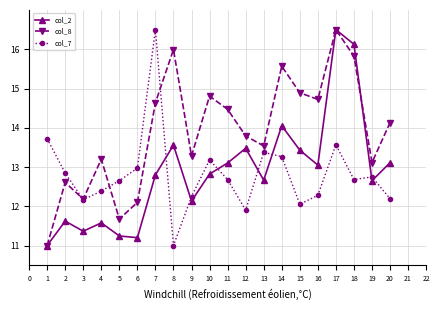

What is the difference between the second highest and minimum values in the col_7 series?

2.7